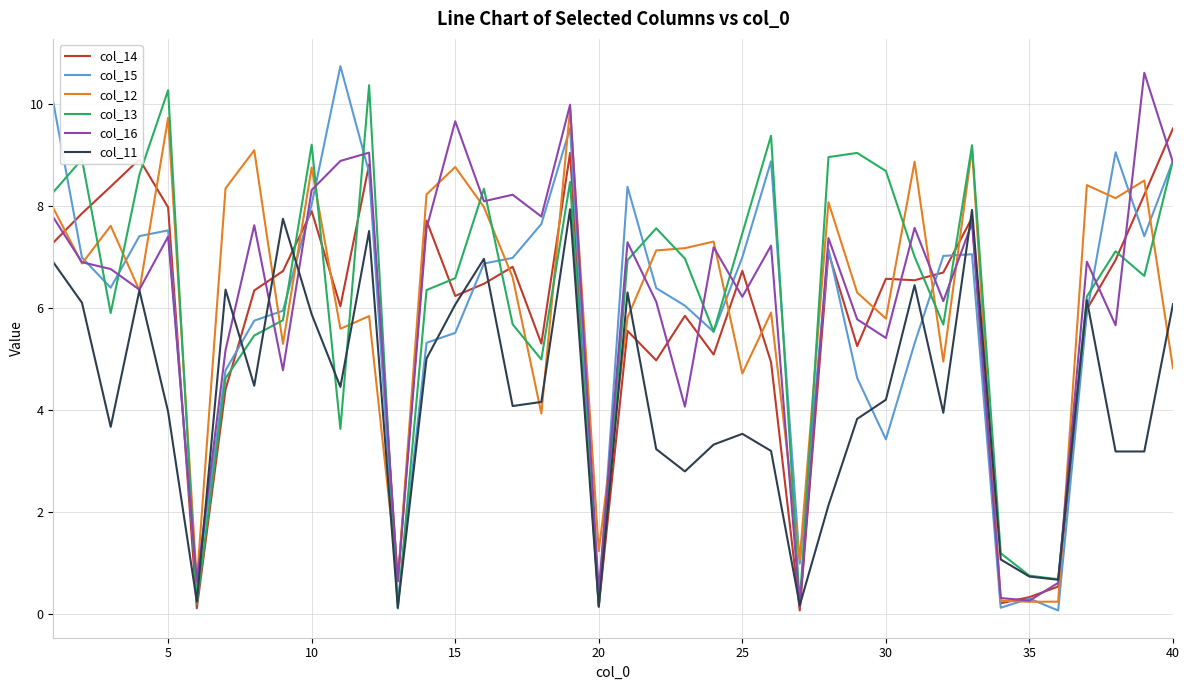

True or false: col_11 has more than 0 interior local peaks.

True